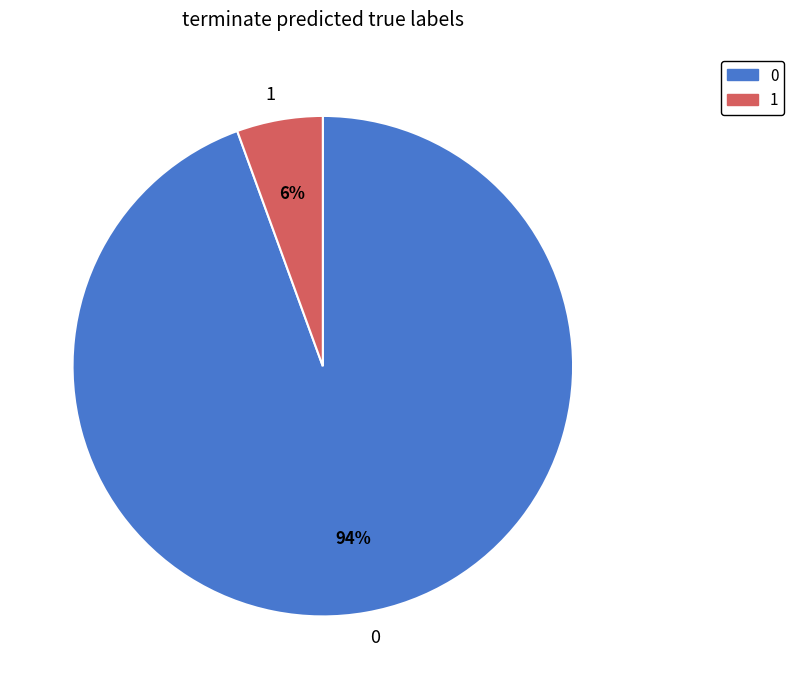

Is there any slice that represents more than half of the pie?

Yes